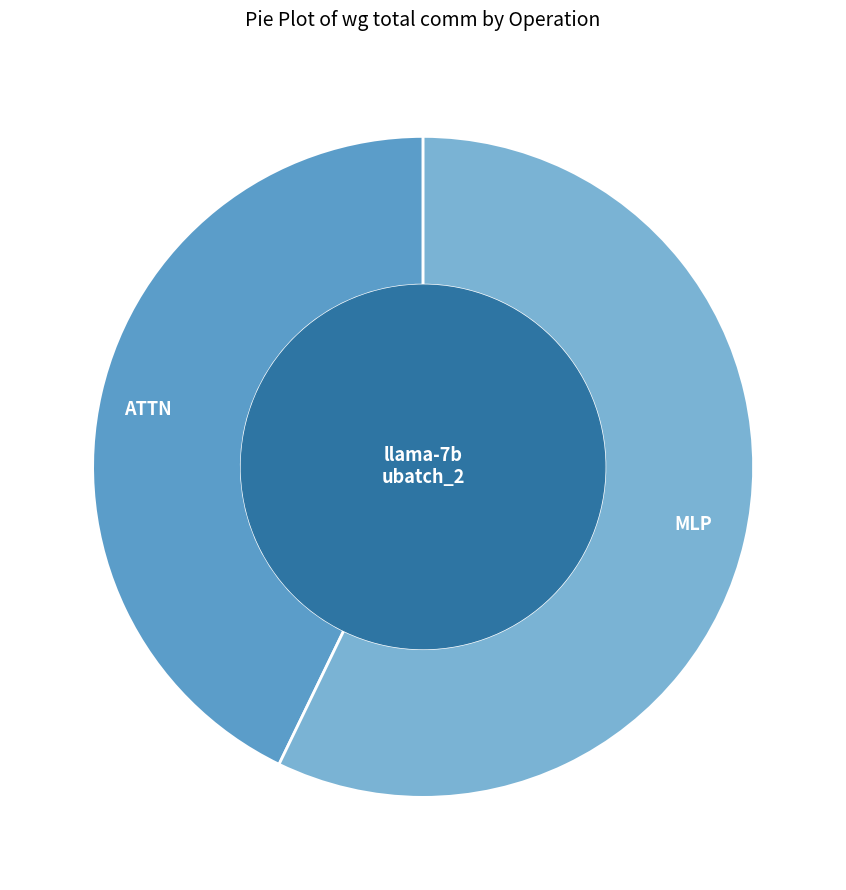

What is the ratio of the value at ATTN to the value at MLP?

0.7